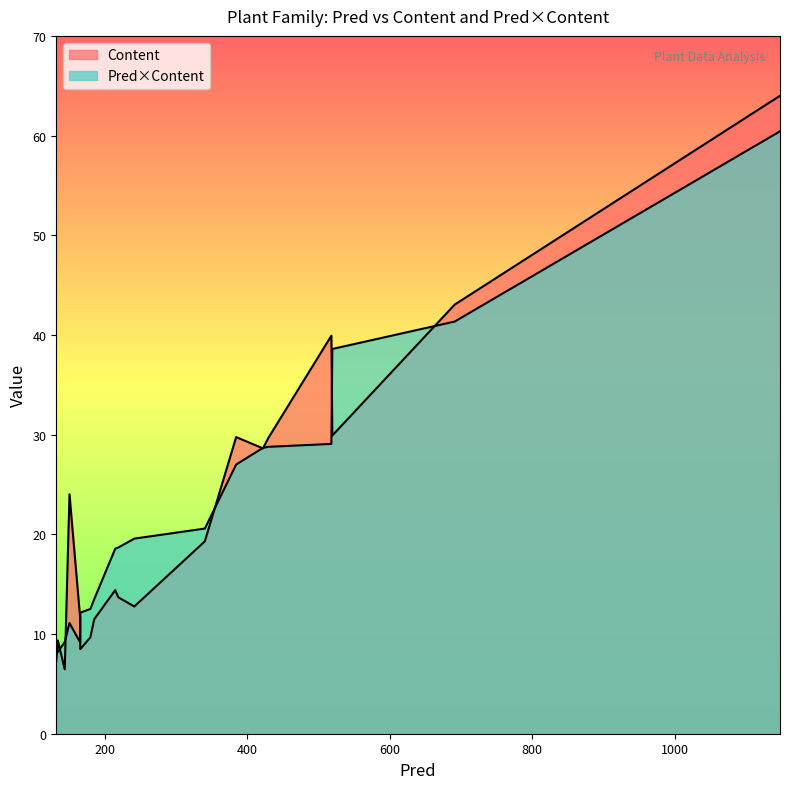

Rank the series by their maximum value, from highest to lowest.

Content, Pred×Content